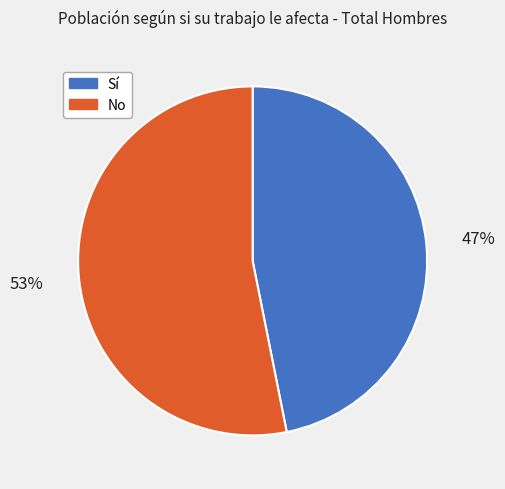

To the nearest percent, what percentage of the pie is Sí?

47%